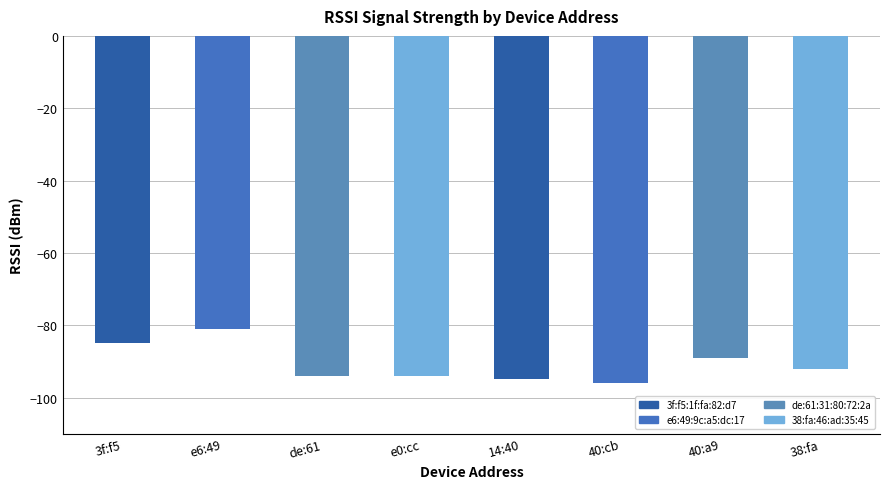

Reading right to left, list all the values displayed in this chart.

38:fa=-92	40:a9=-89	40:cb=-96	14:40=-95	e0:cc=-94	de:61=-94	e6:49=-81	3f:f5=-85